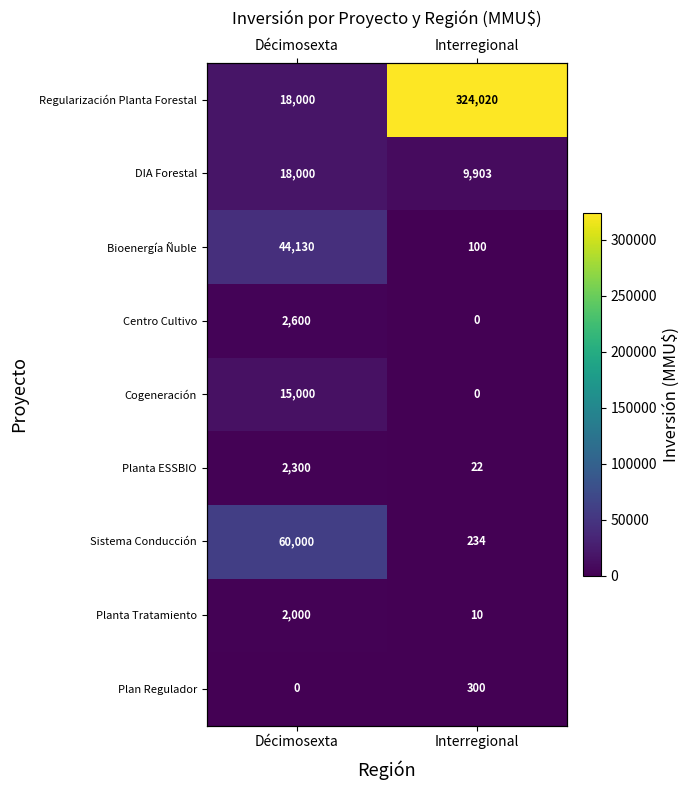

How many Planta Tratamiento values are between 10 and 2000?

2